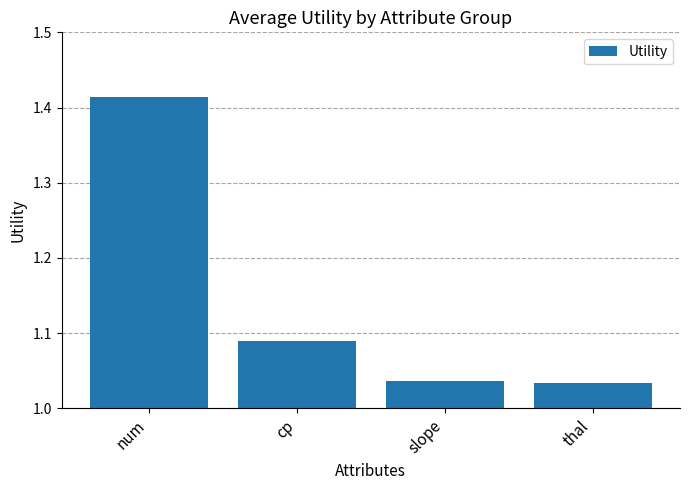

Count the number of data series in this chart.

1